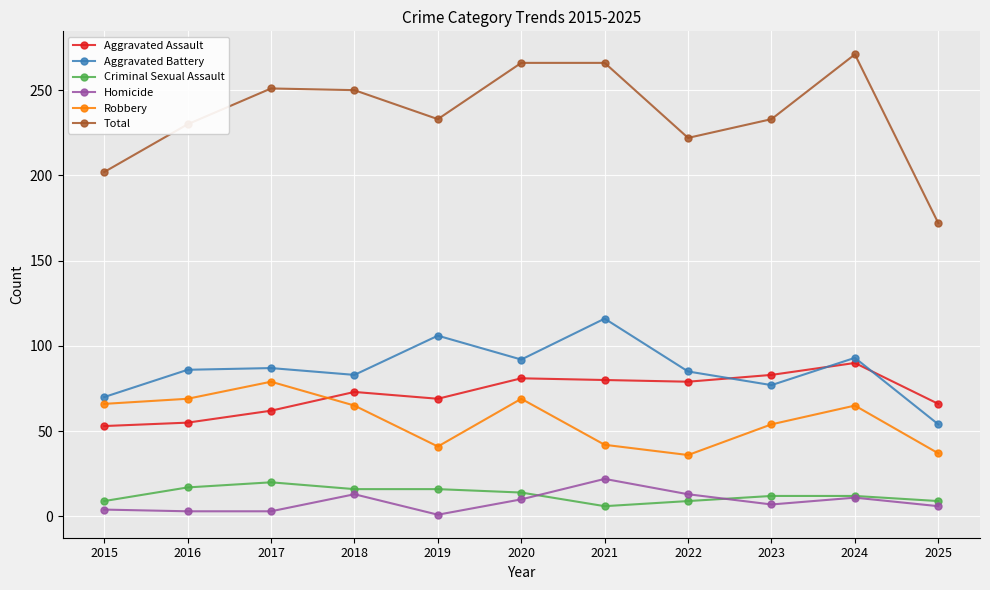

Is it true that Total equals 302 at 2016?

False